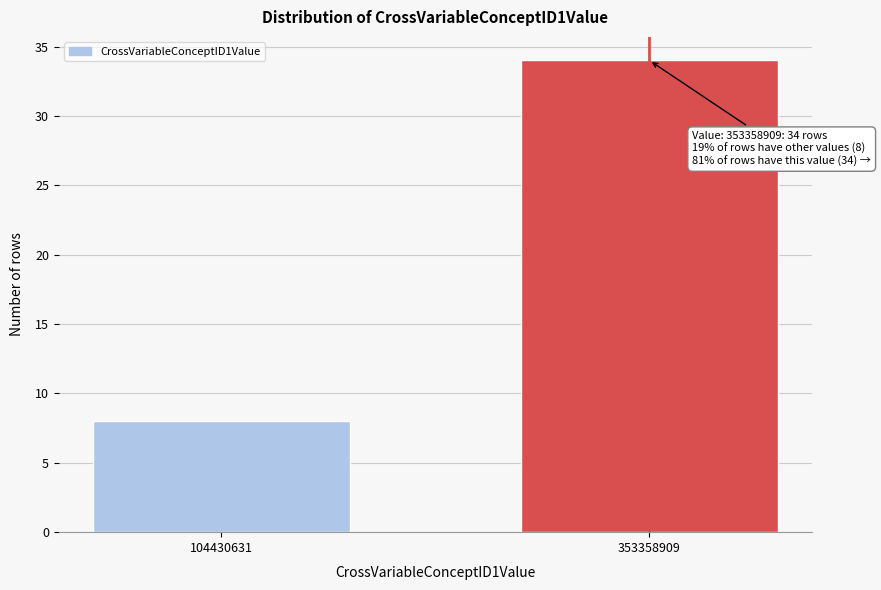

Reading left to right, list all the values displayed in this chart.

104430631=8	353358909=34